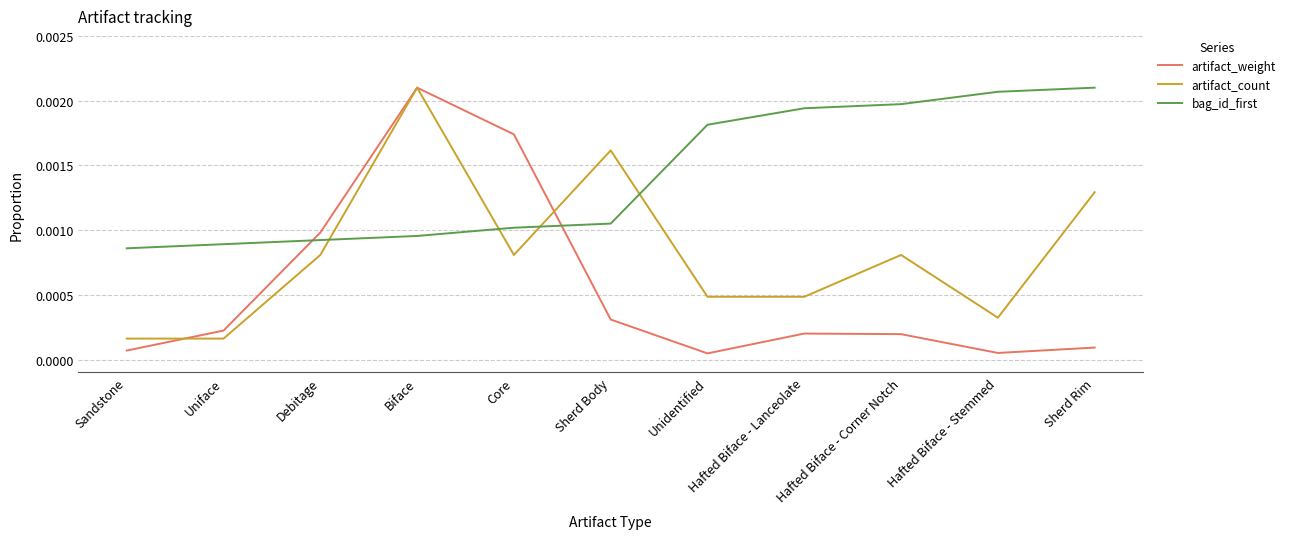

Does the chart have visible grid lines?

Yes